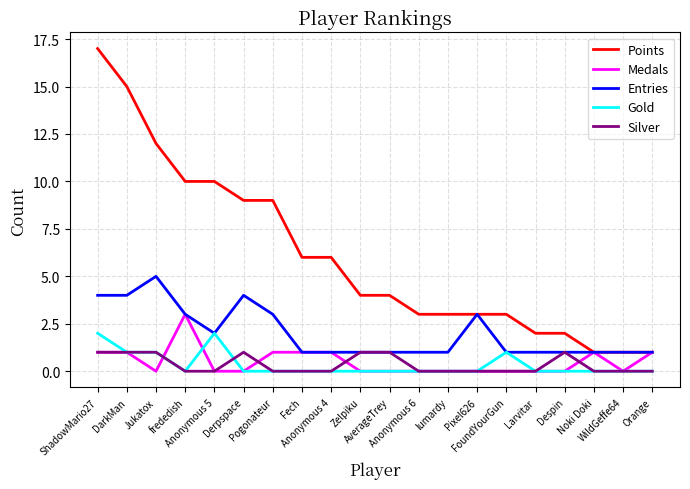

Between Fech and Anonymous 6, which series saw the biggest shift?

Points